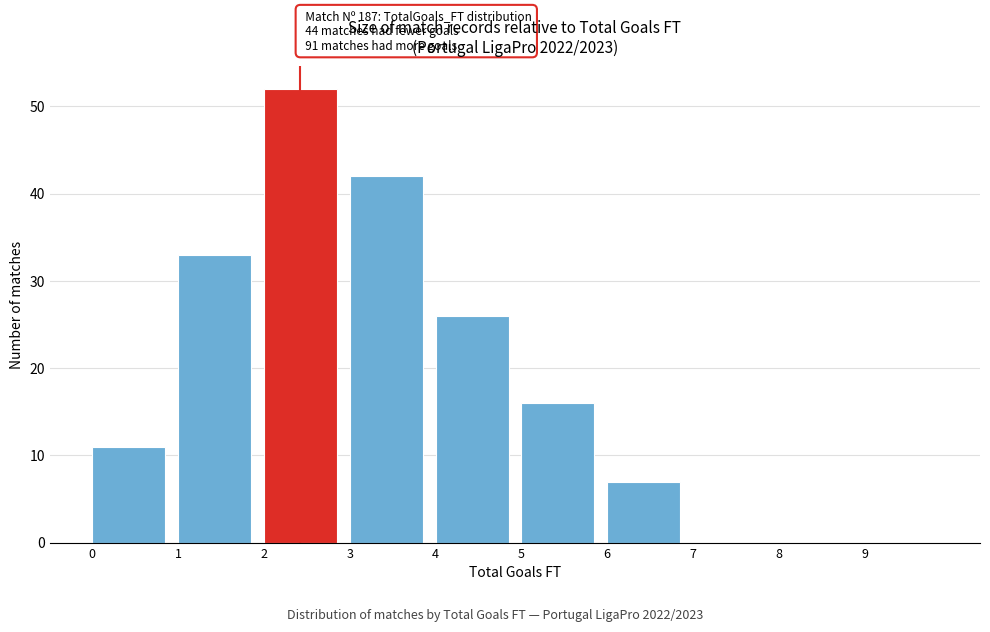

Which range on the x-axis has the tallest bar?

2 to 3